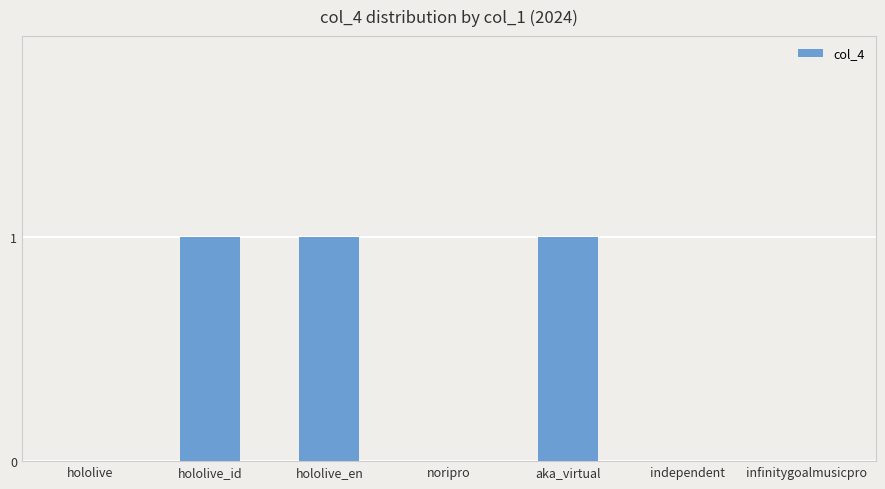

Count the number of data series in this chart.

1